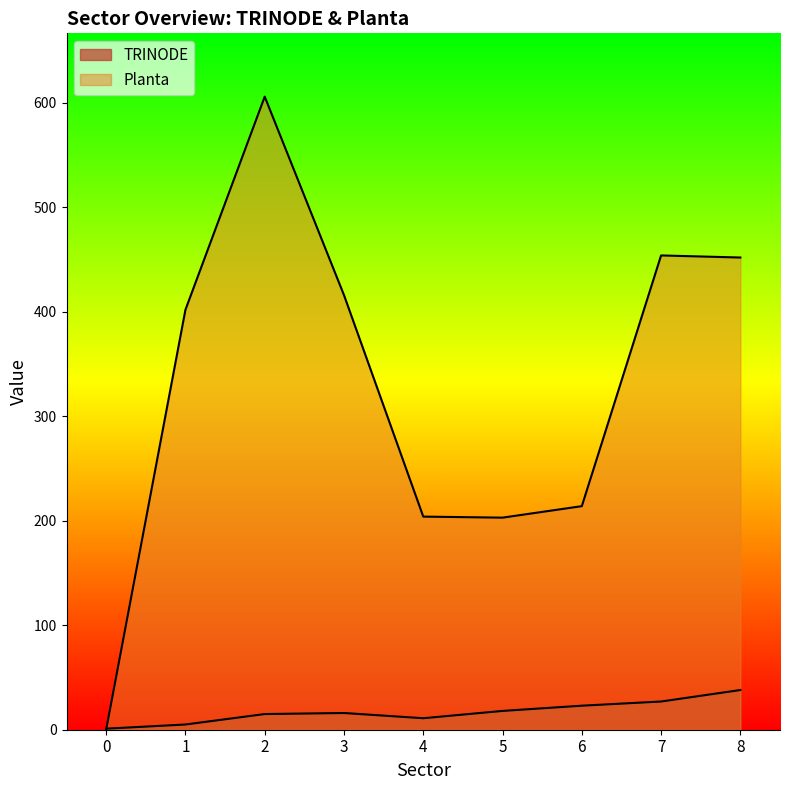

How many lines are shown in the chart?

2